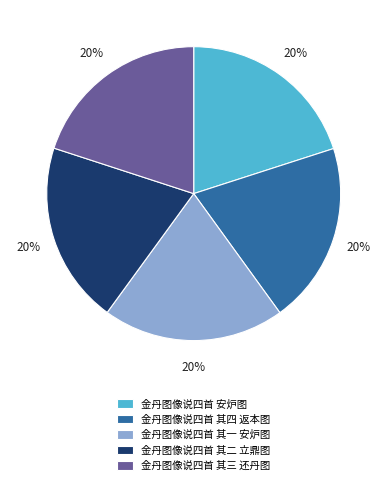

To the nearest percent, what is the combined percentage of 金丹图像说四首 其四 返本图 and 金丹图像说四首 其三 还丹图?

40%